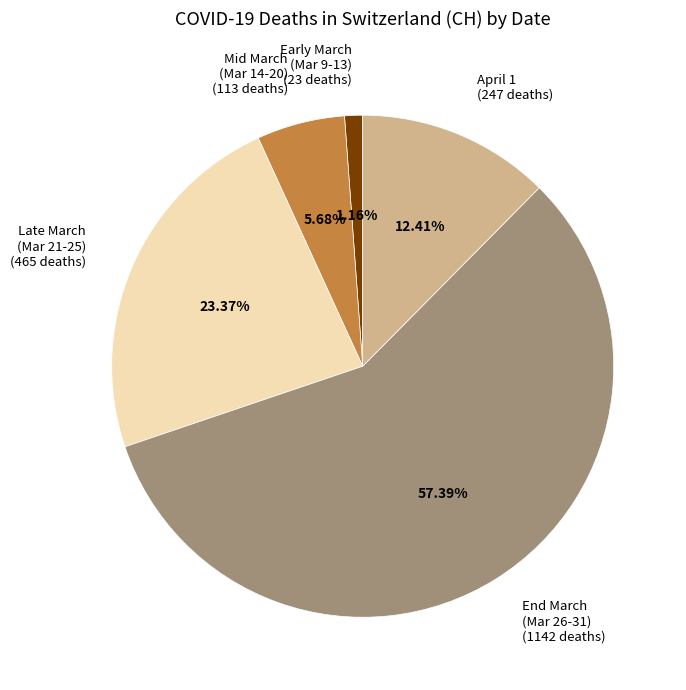

Is the sum of Early March (Mar 9-13) (23 deaths) and April 1 (247 deaths) greater than half?

No